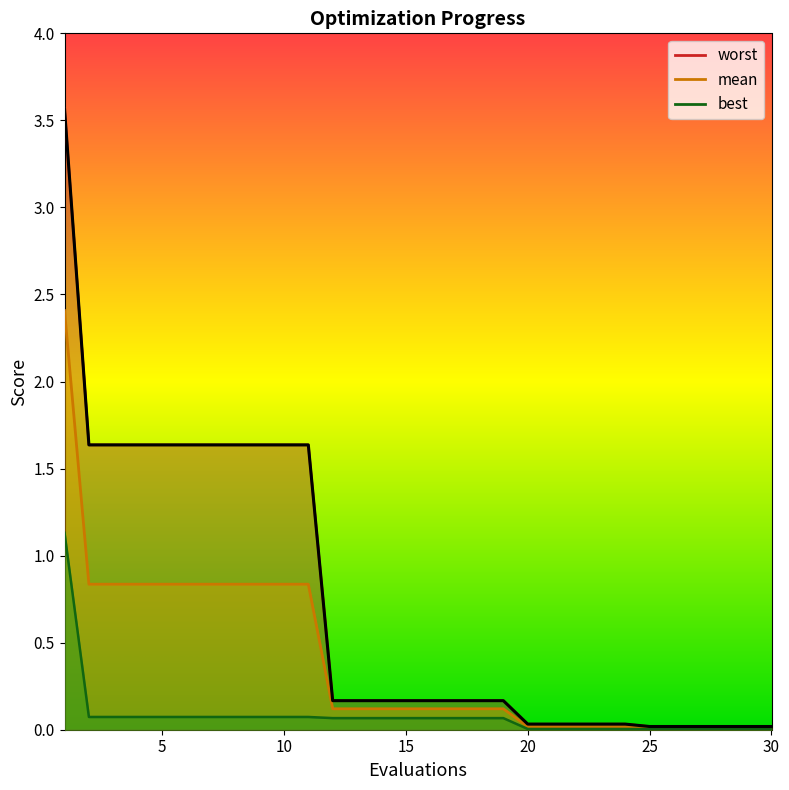

What is the difference between the maximum and minimum values in the mean series?

2.4